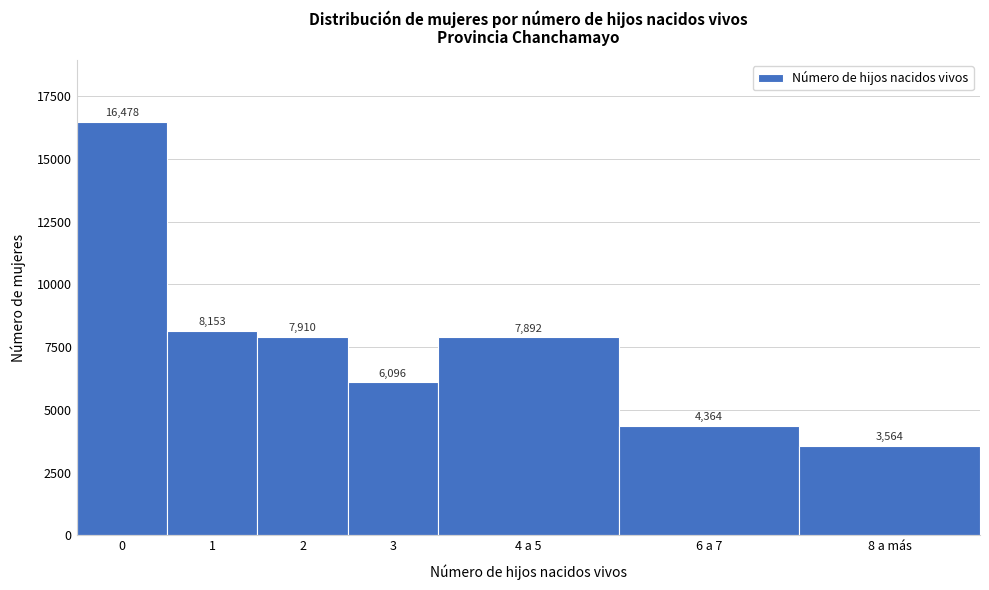

Reading left to right, what are all the values shown in this chart?

0=16478	1=8153	2=7910	3=6096	4 a 5=7892	6 a 7=4364	8 a más=3564